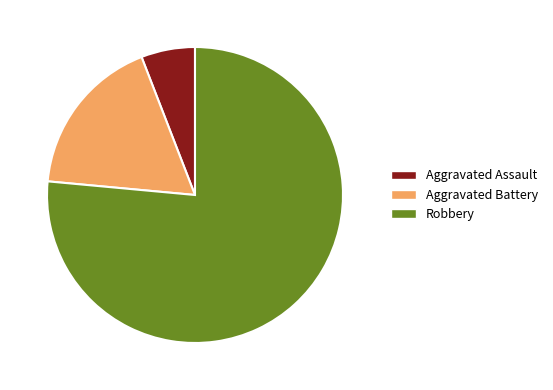

What is the ratio of the value at Robbery to the value at Aggravated Battery?

4.3